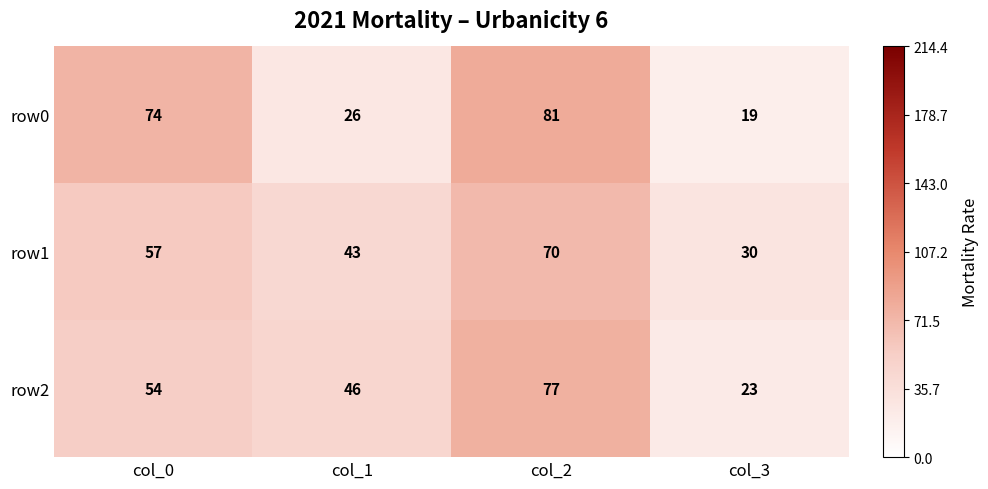

Read the row1 value at col_2, to the nearest 10.

70